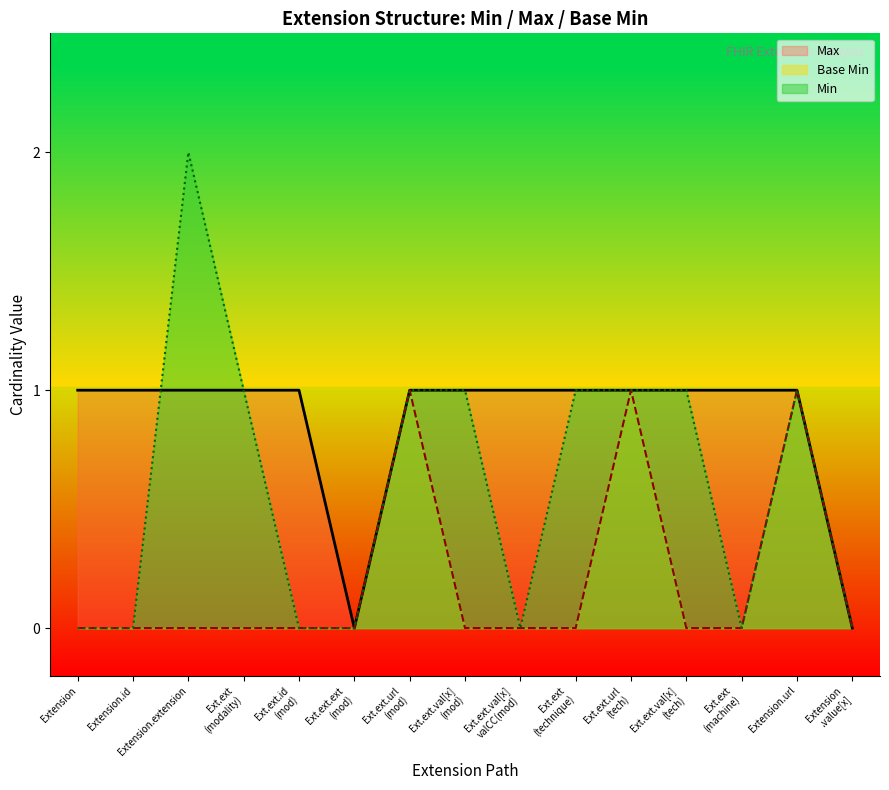

Is it true that Min equals 1 at Extension.url?

True